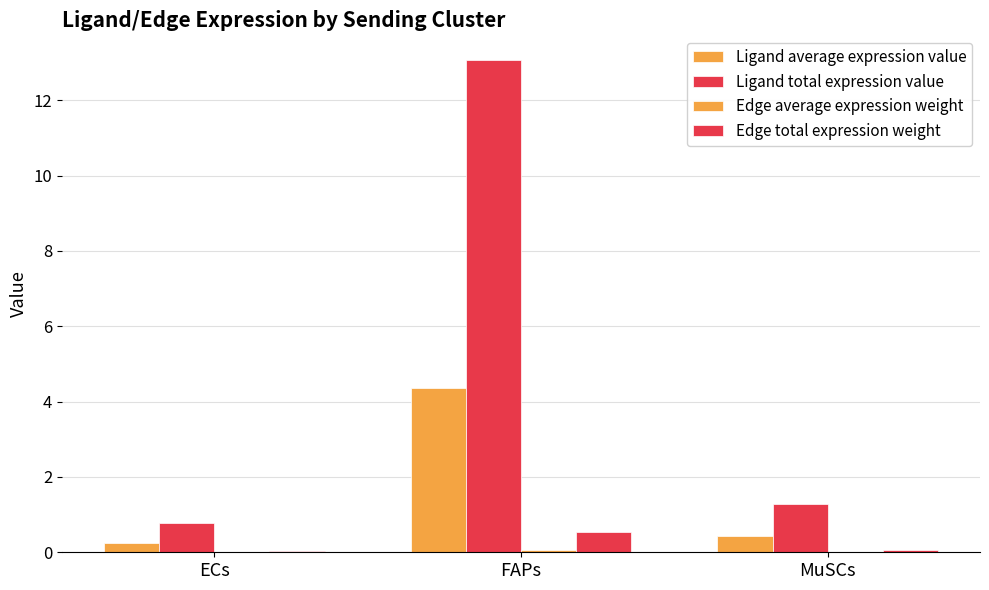

How many data points does each series have?

3